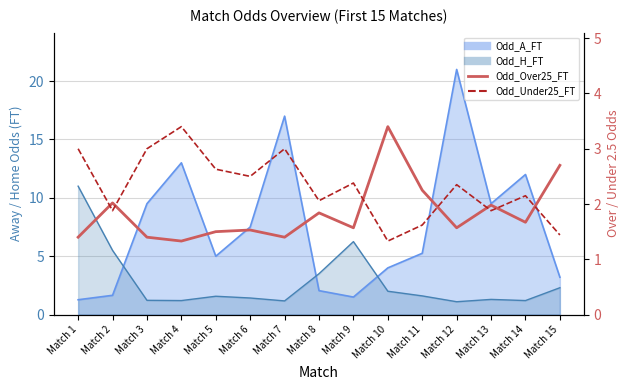

What is the sum of all Odd_Over25_FT values?

27.6